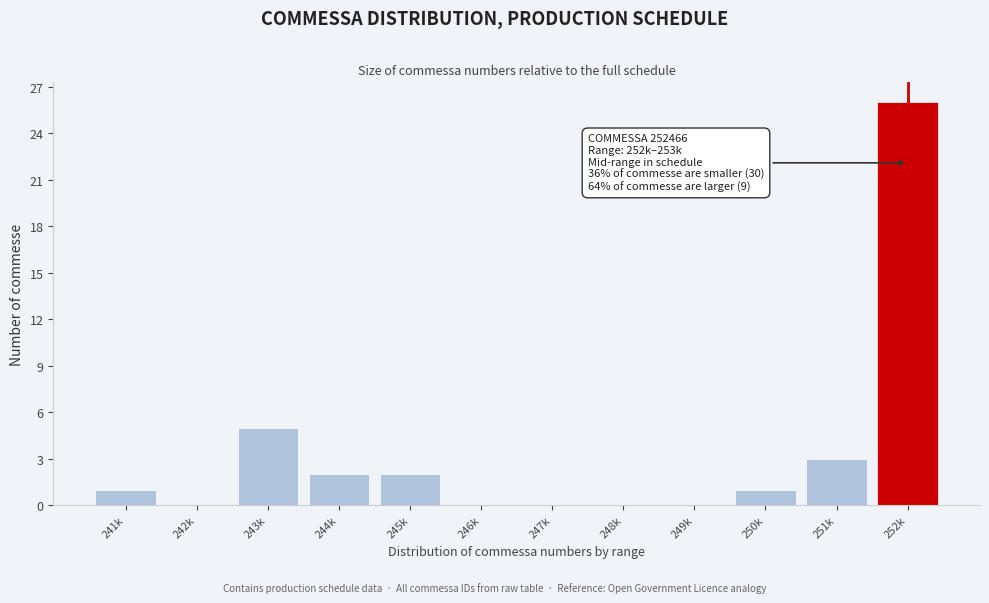

Reading left to right, list all the values displayed in this chart.

241k=1	242k=0	243k=5	244k=2	245k=2	246k=0	247k=0	248k=0	249k=0	250k=1	251k=3	252k=26